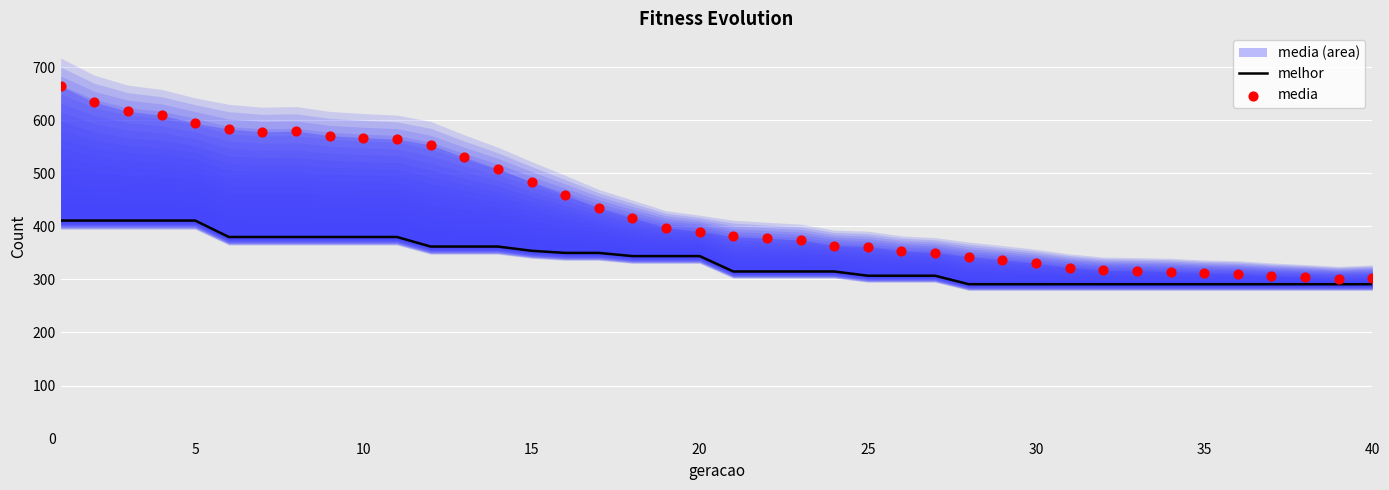

Which series reaches the minimum Y coordinate?

melhor